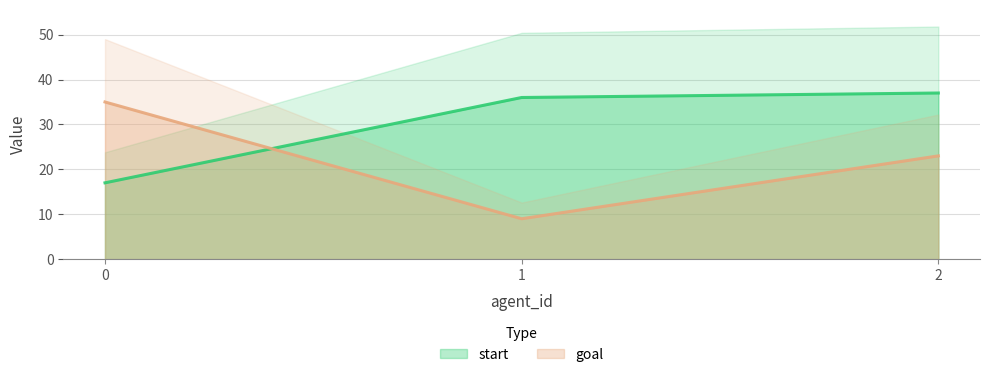

How many lines are shown in the chart?

2